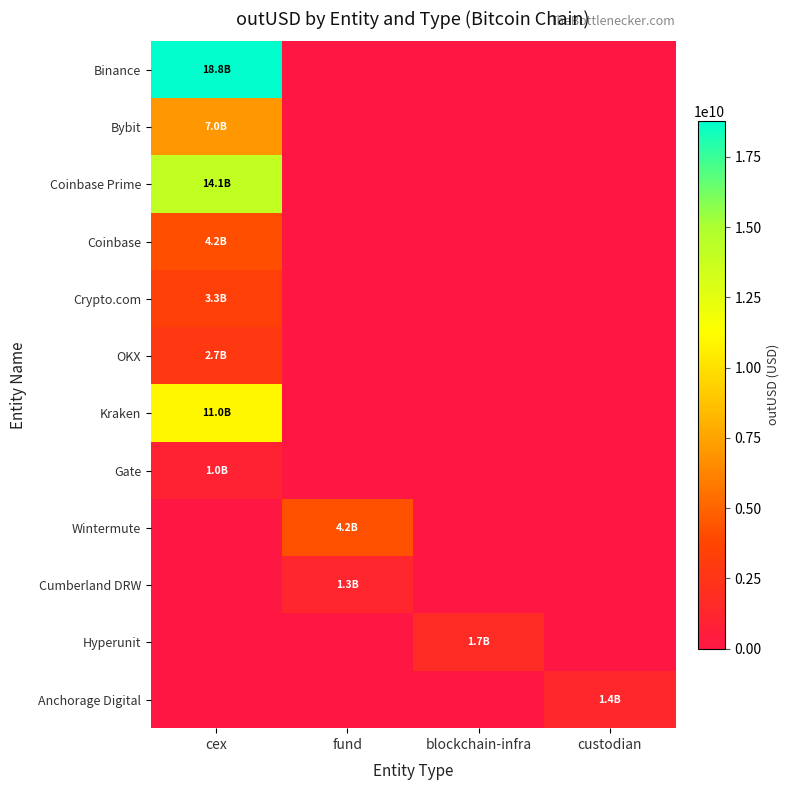

At which category does the chart reach its minimum across all series?

fund